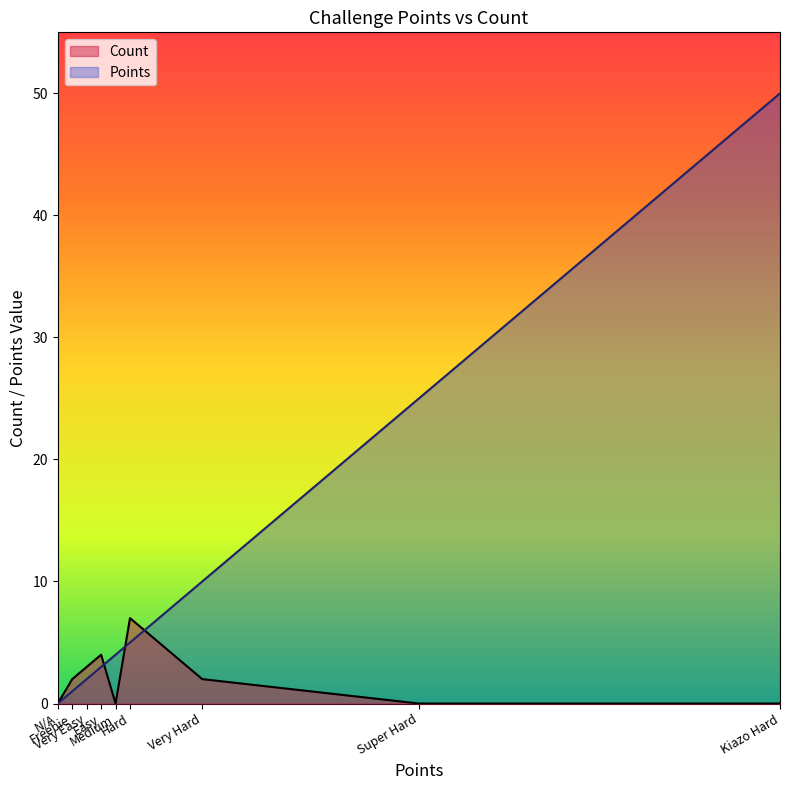

What is the value of the Count point at the 3rd from the left?

3